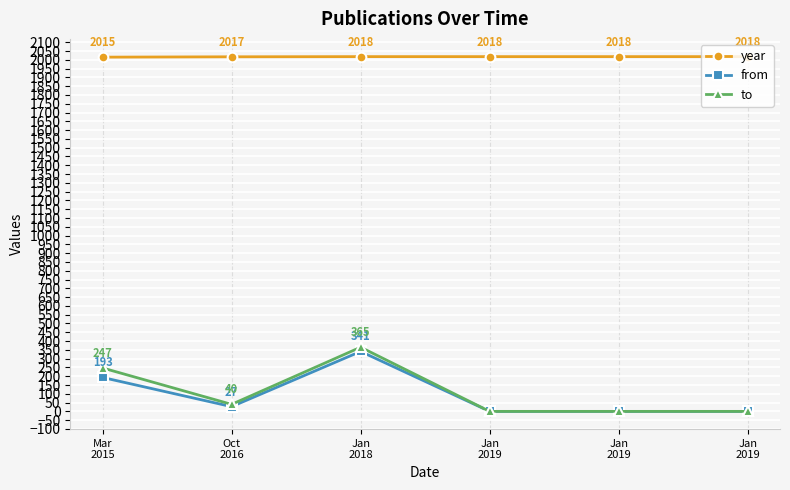

What is the label of the 4th point from the left?

Jan
2019